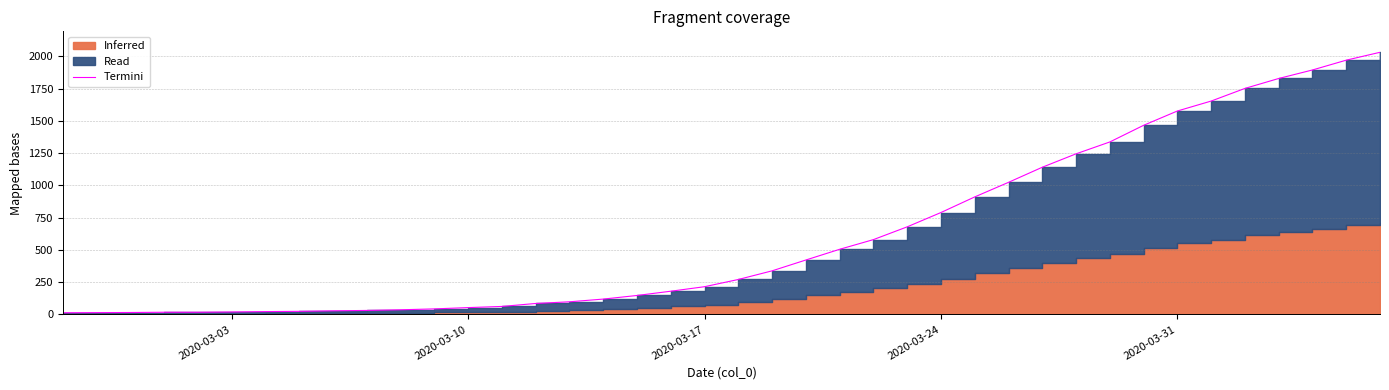

True or false: there are more than 2 points higher than both neighbors.

False